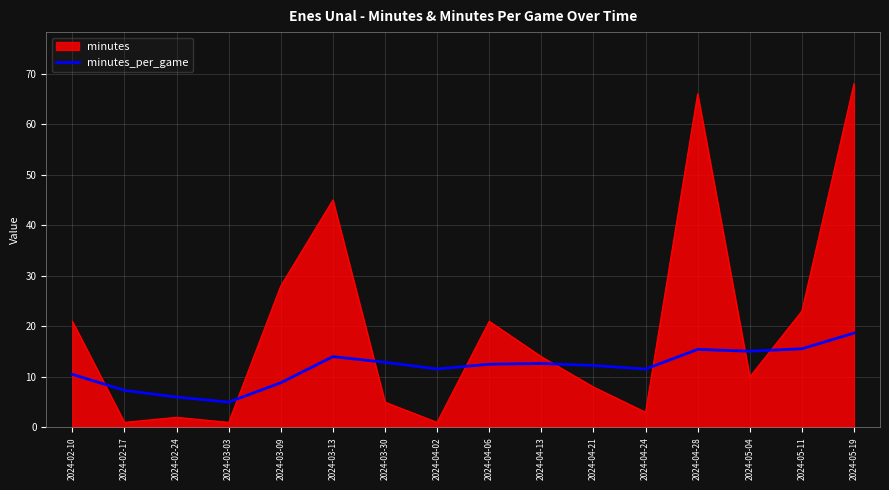

At which category does the chart reach its peak across all series?

2024-05-19